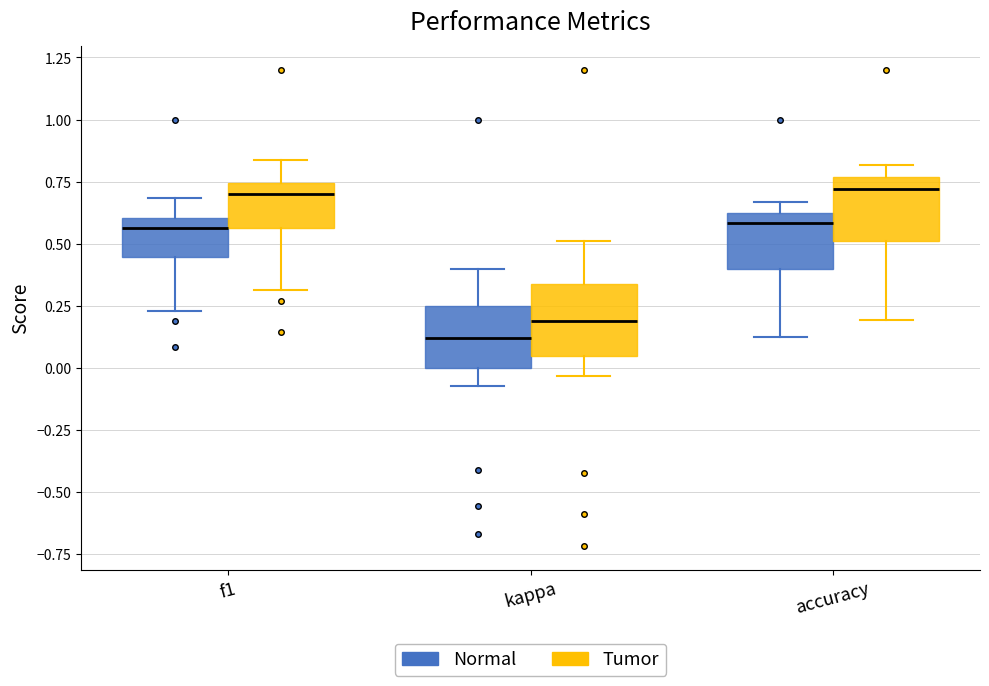

Which box's median line is the lowest?

kappa (Normal)